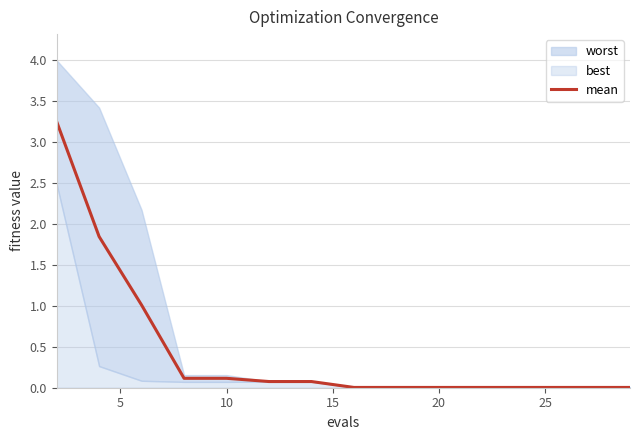

Count the number of categories in the chart.

15